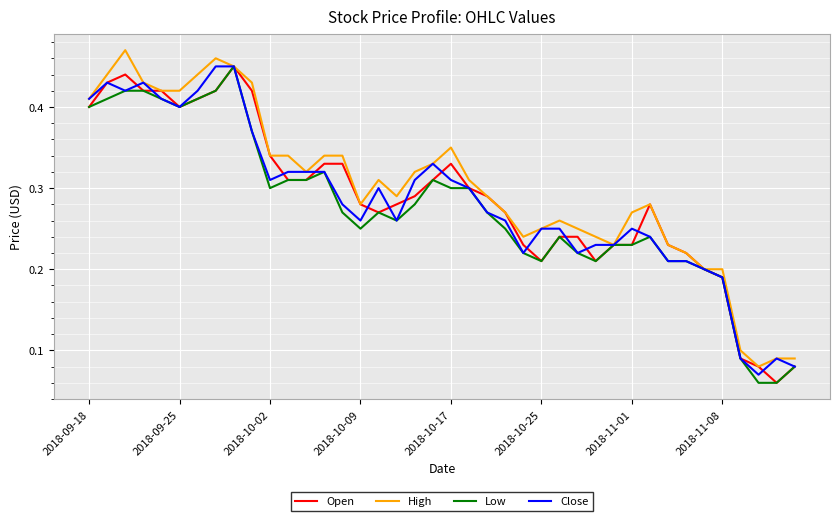

True or false: Open and Low cross at least once.

False